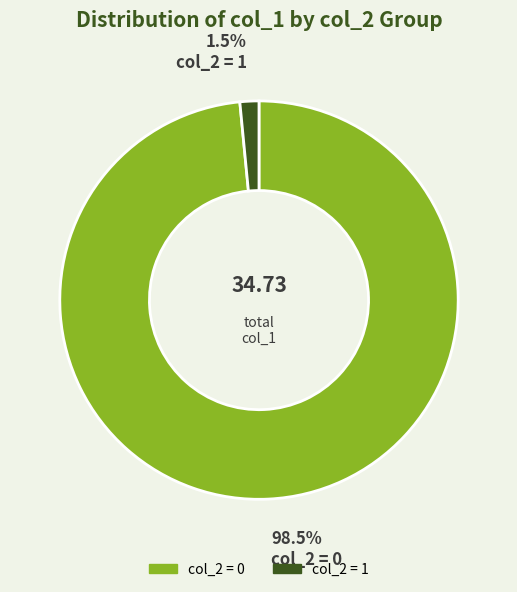

Does any single category account for the majority?

Yes